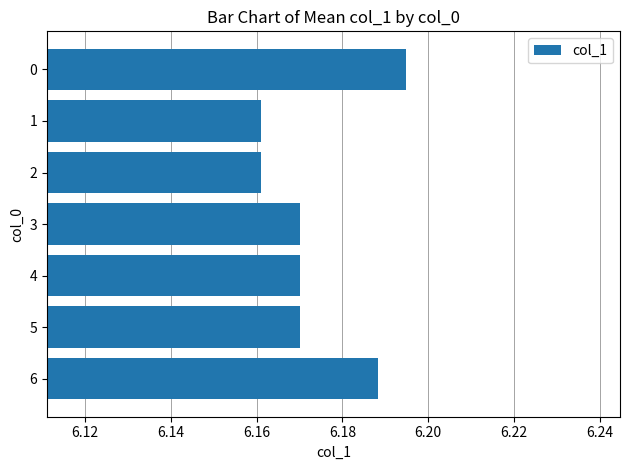

Is it true that the value at 0 is 3.0?

False